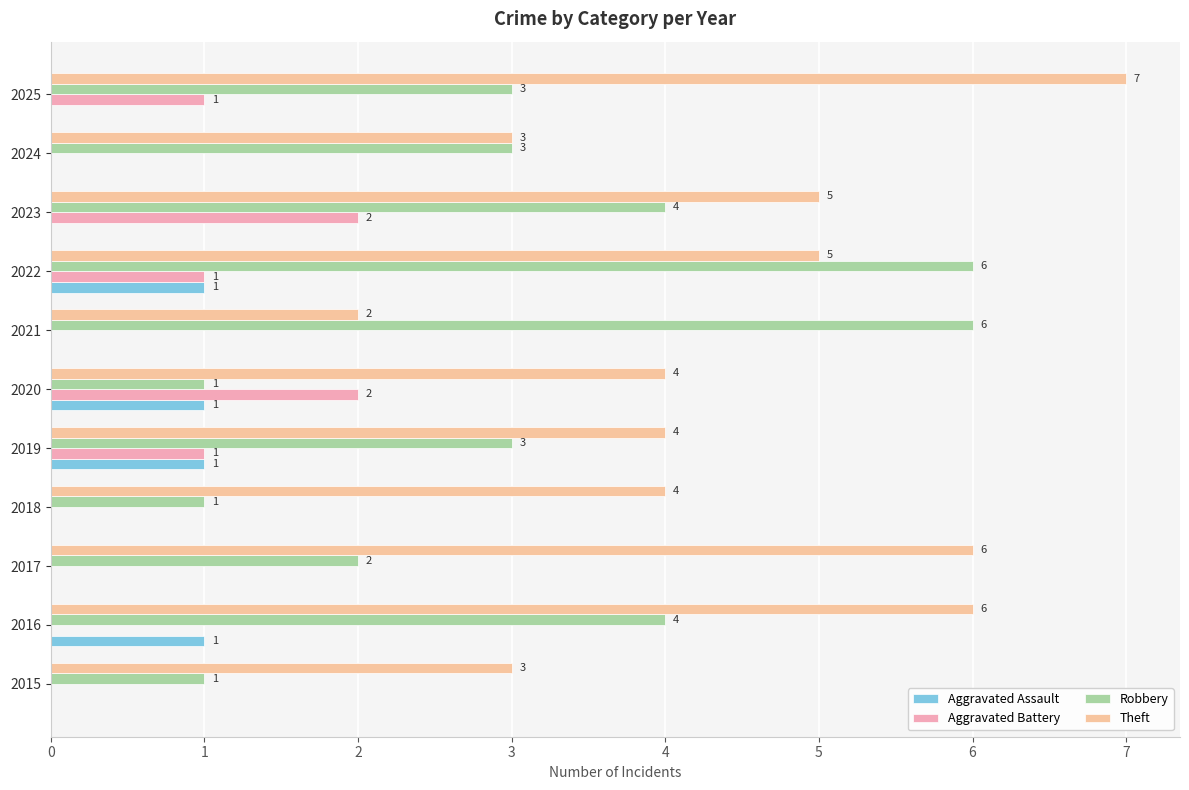

How many Aggravated Battery values are between 0 and 1?

9